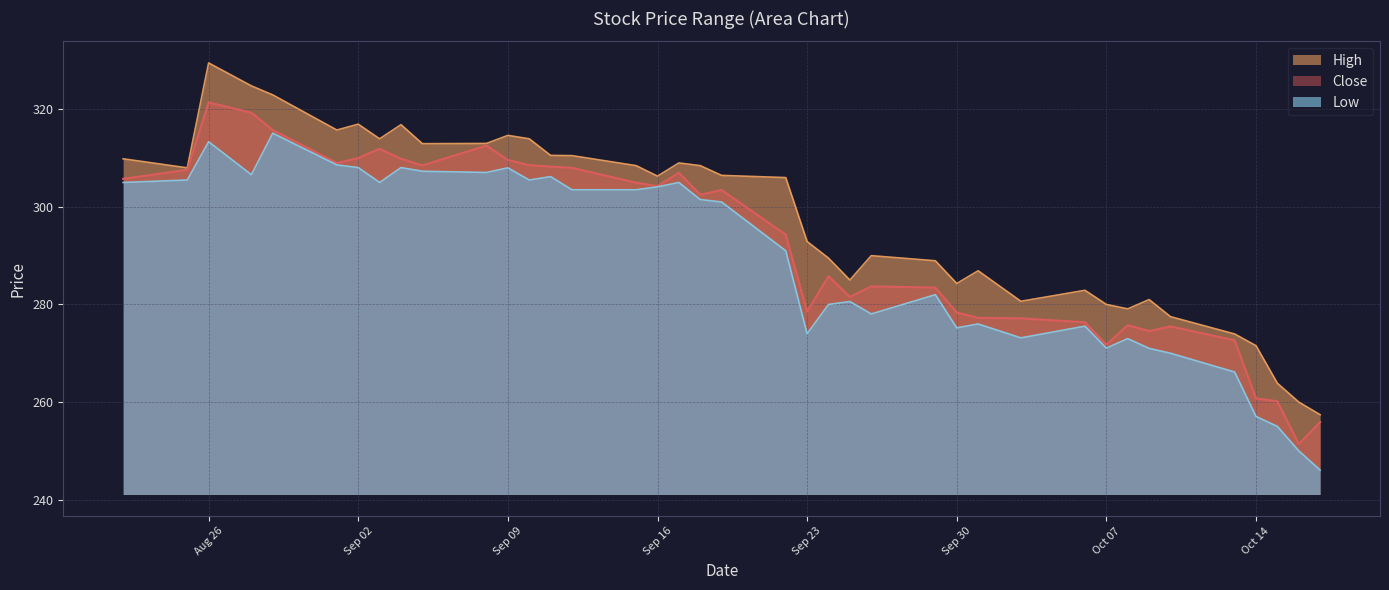

Which category has the highest value in the Close series?

Aug 26